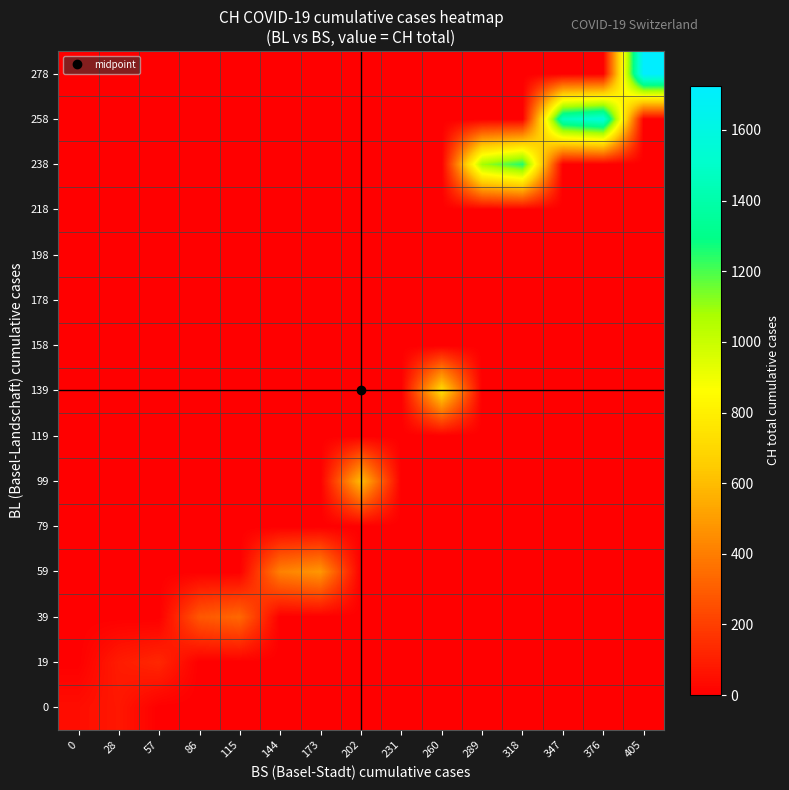

Between 318 and 347, which is larger?

318